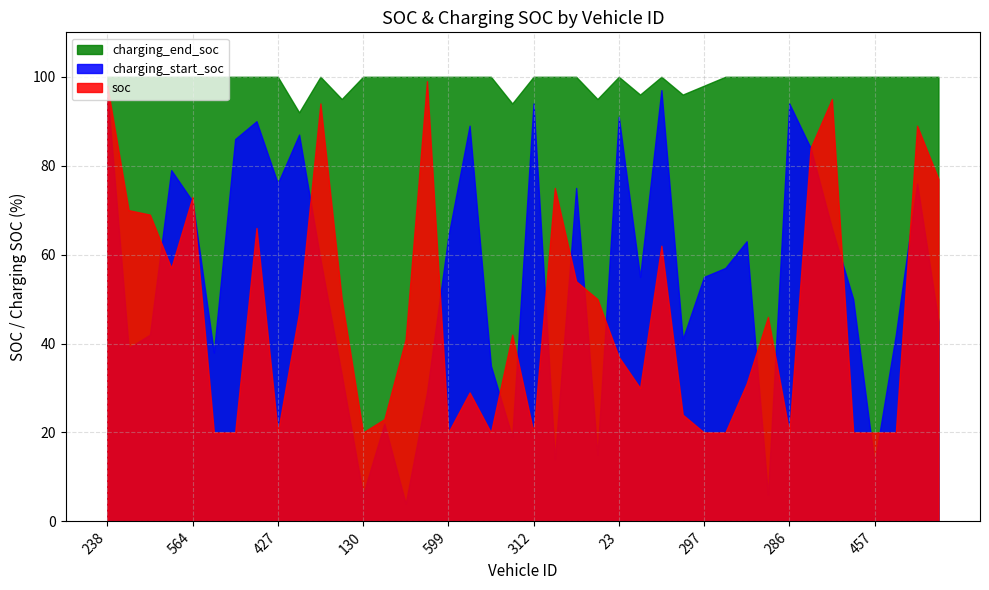

True or false: soc and charging_end_soc cross at least once.

False